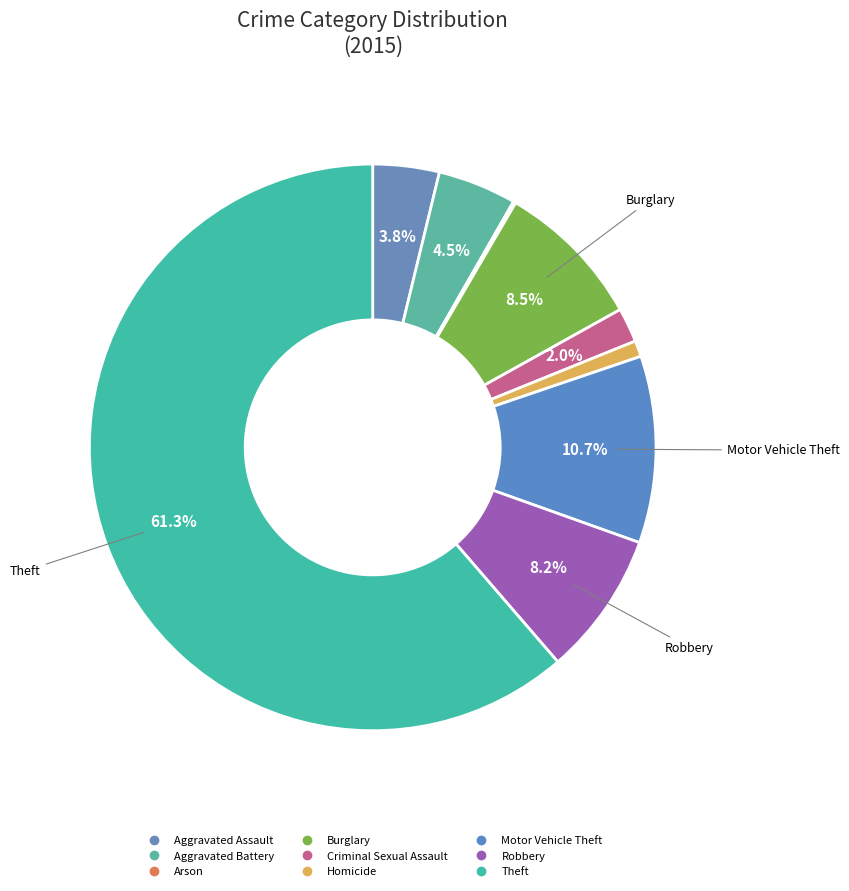

To the nearest percent, what percentage of the pie is Criminal Sexual Assault?

2%